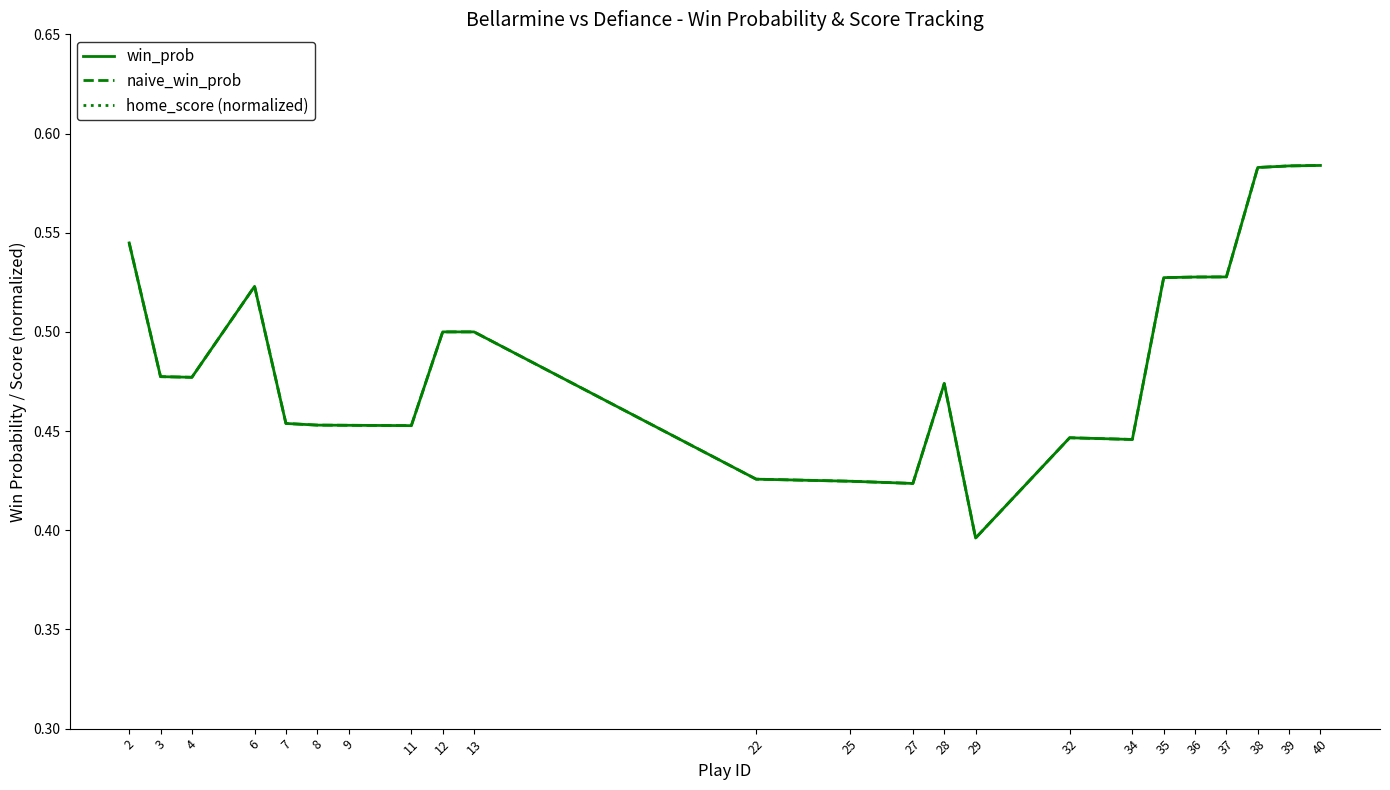

Is this an area chart (filled region under the line)?

No